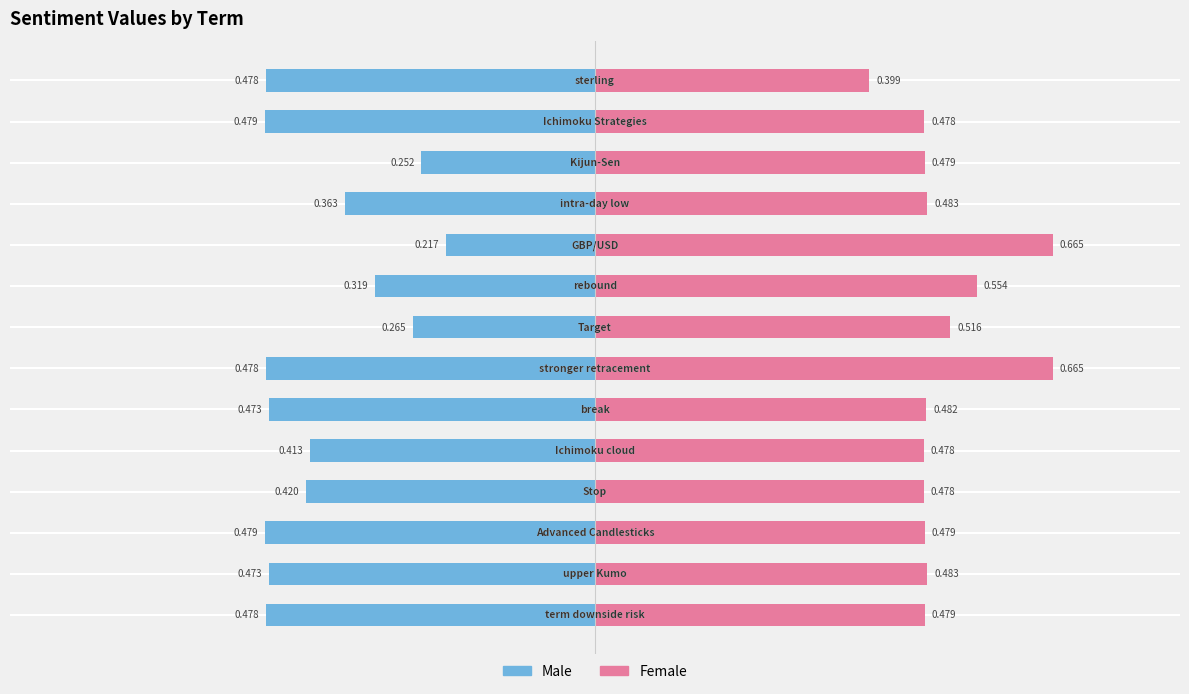

Count the number of data series in this chart.

2